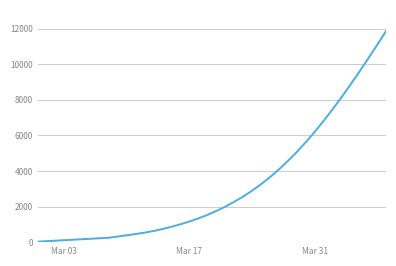

What is the difference between the maximum and second lowest values?

11807